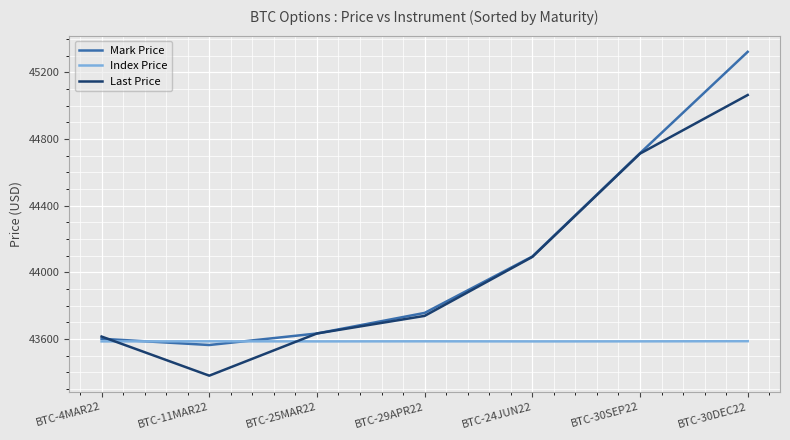

Which series has the largest total across all categories?

Mark Price